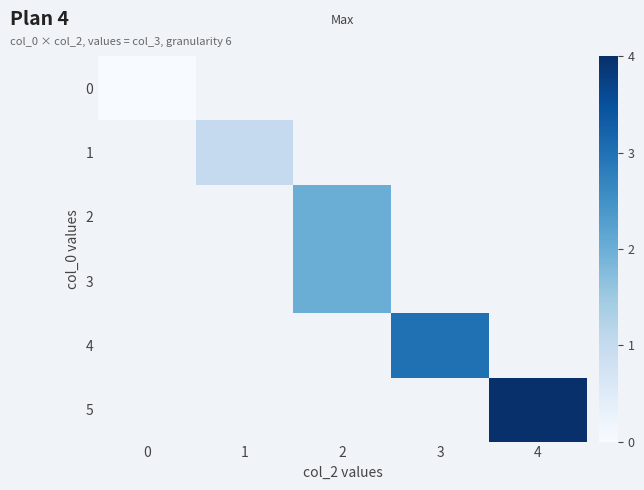

How many data points does each series have?

5